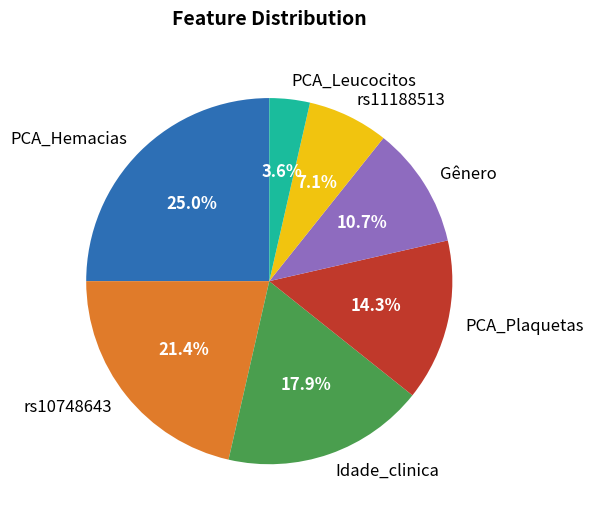

Is it true that Gênero is 11% of the pie?

True